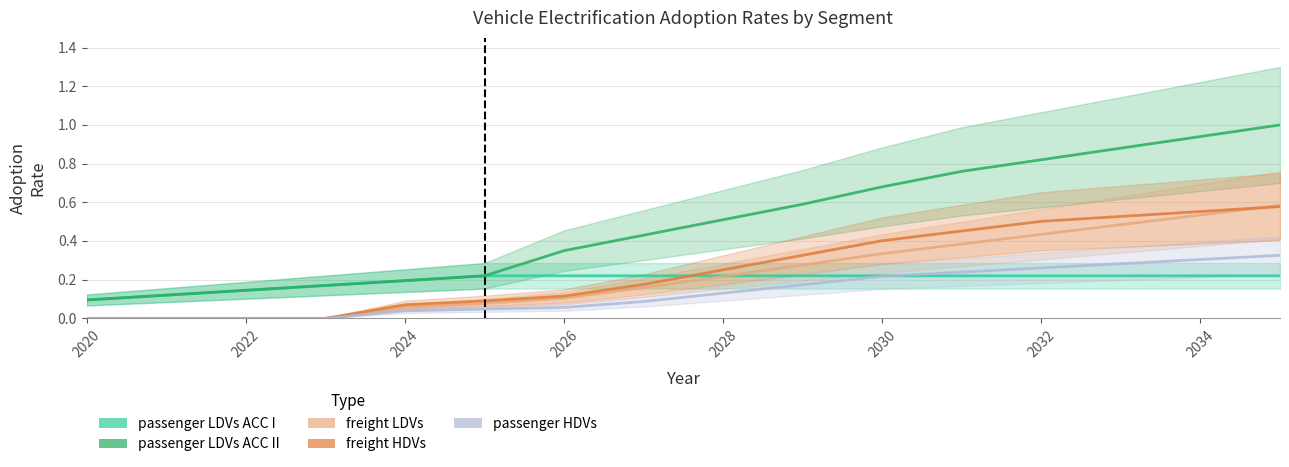

True or false: freight LDVs and freight HDVs cross at least once.

True